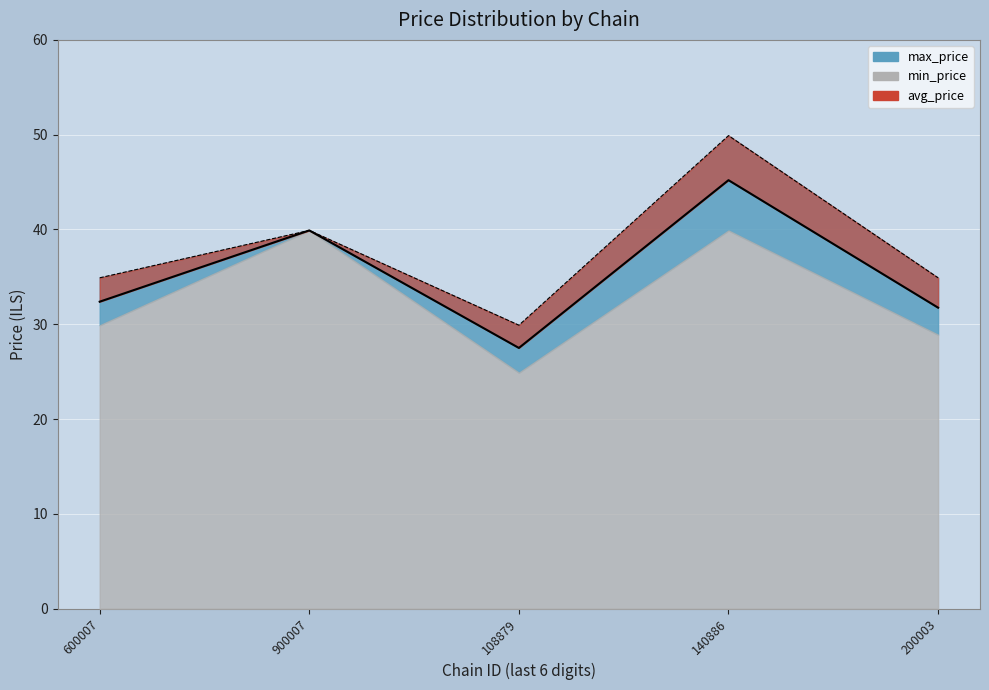

At which label does avg_price_line first exceed 32?

600007